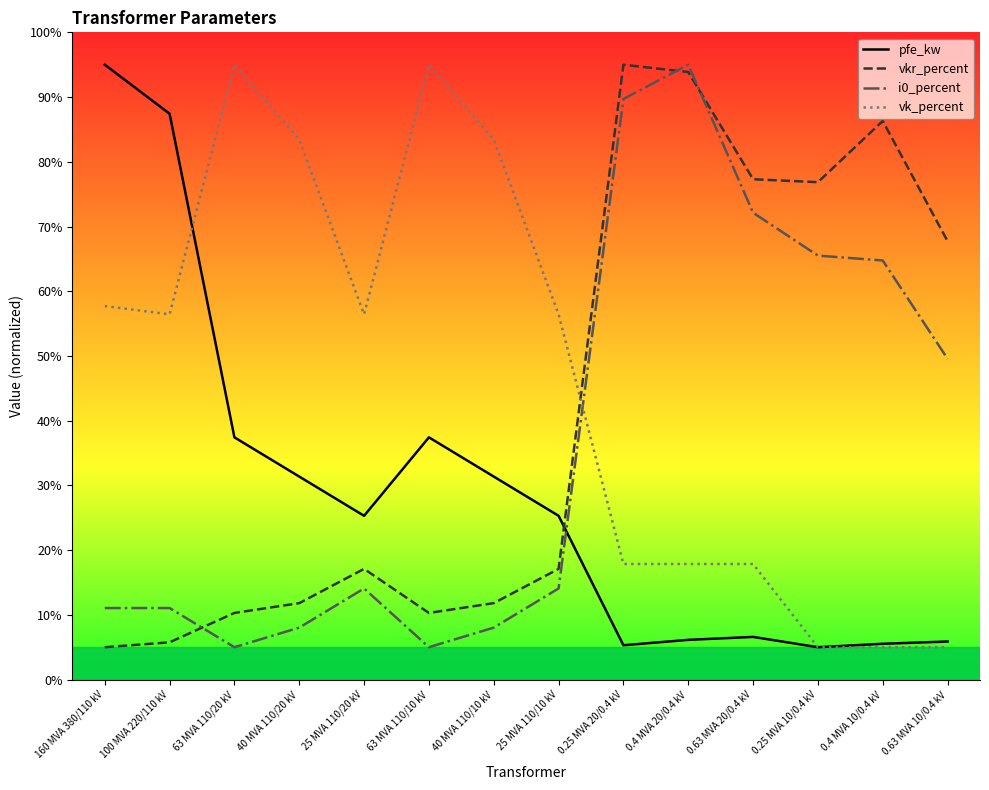

What is the maximum value for i0_percent?

95.0